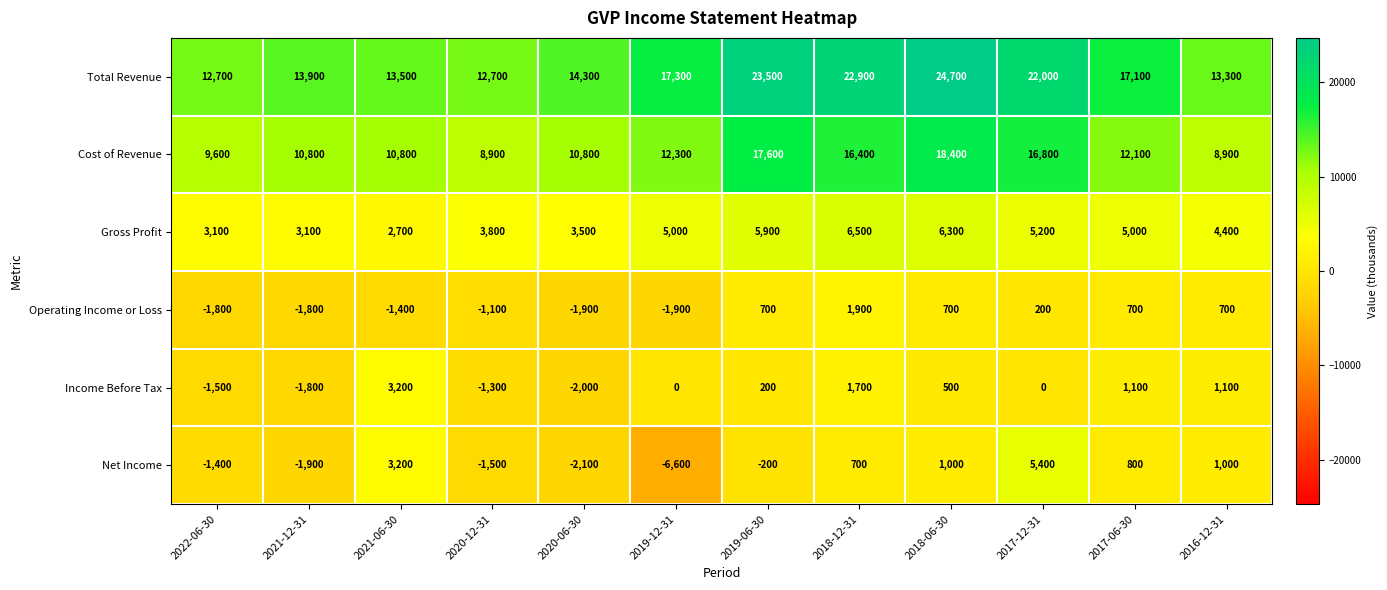

At how many categories does at least one series exceed 11755?

12